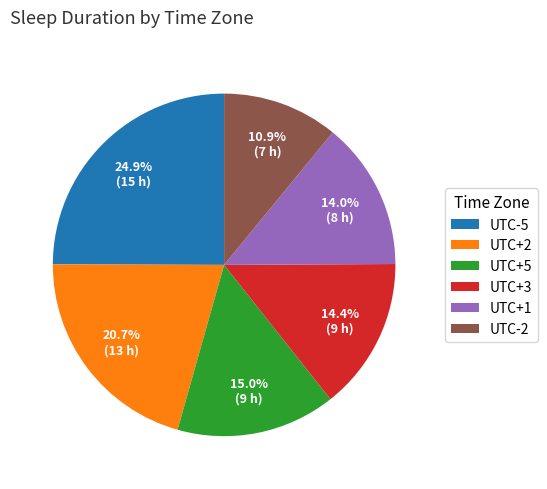

To the nearest percent, what is the difference between the largest and smallest slice percentages?

14%